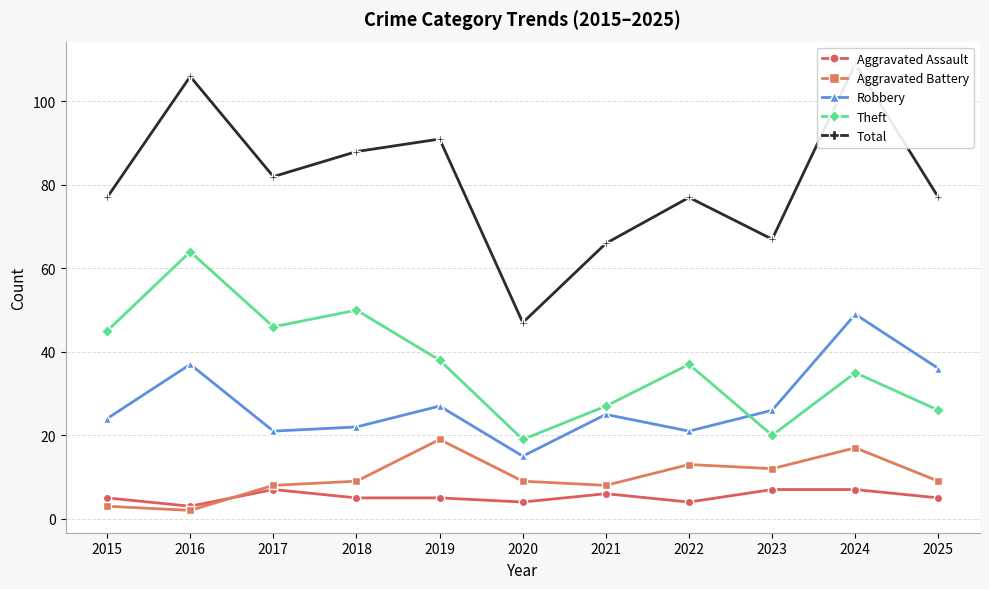

Rank the series by their maximum value, from lowest to highest.

Aggravated Assault, Aggravated Battery, Robbery, Theft, Total